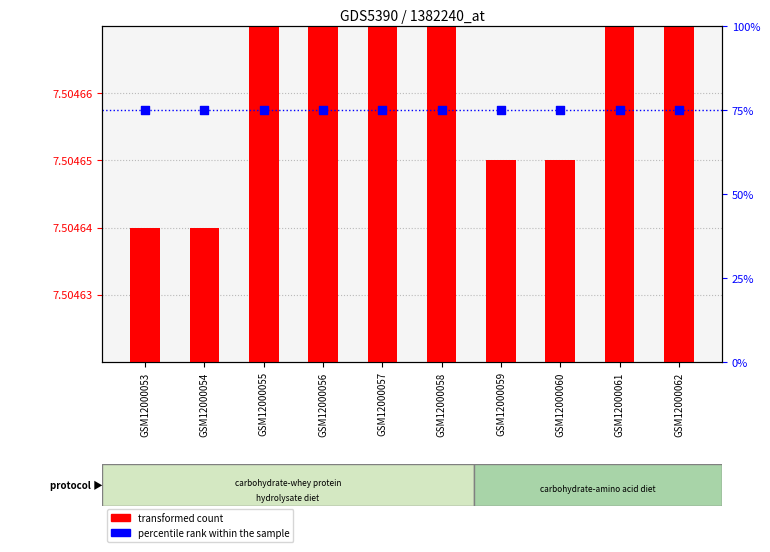

Which series reaches the maximum Y coordinate?

percentile rank within the sample